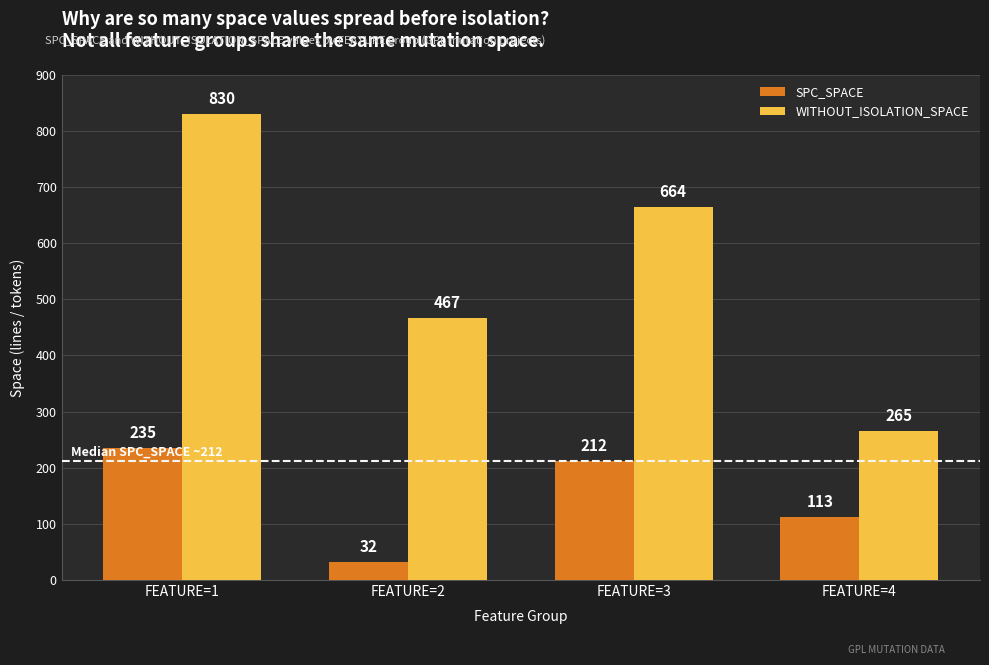

The value of SPC_SPACE at FEATURE=1 is 93. True or false?

False